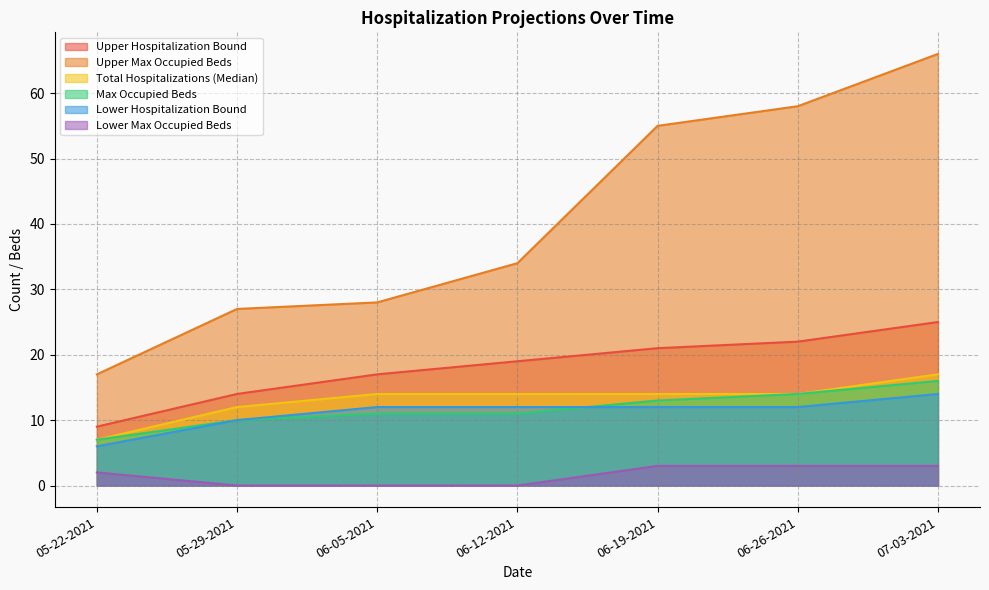

Does the chart have visible grid lines?

Yes